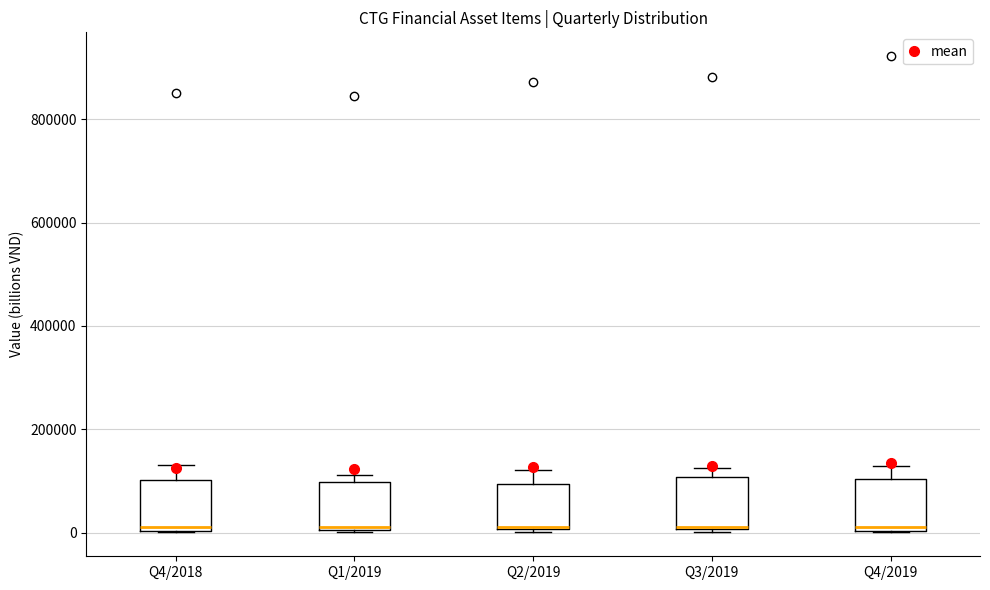

Where is the upper edge of the box for Q2/2019 on the y-axis? The values are not printed on the chart, so give them approximately, as read against the axis.

100000